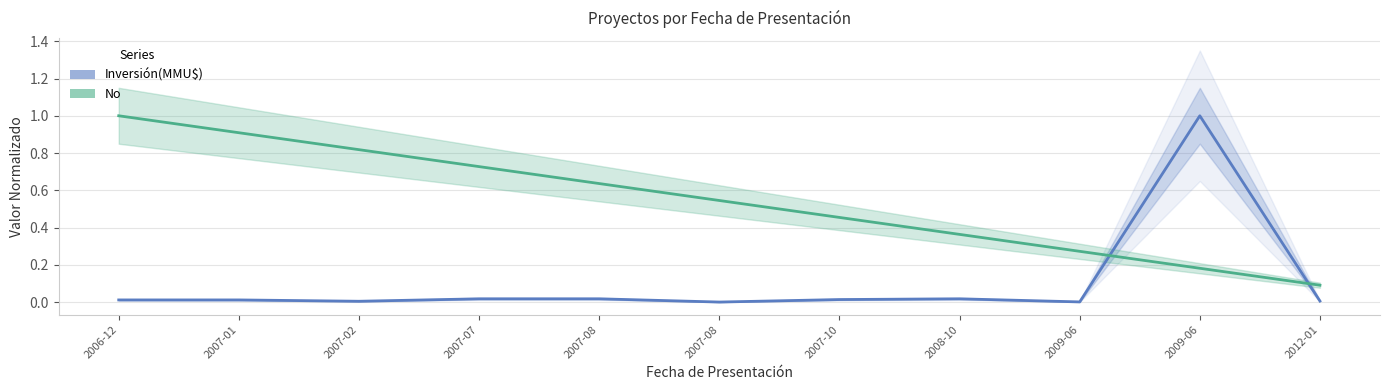

Rank the categories by Inversión(MMU$) value from lowest to highest.

2007-08, 2009-06, 2007-02, 2012-01, 2006-12, 2007-01, 2007-10, 2007-07, 2007-08, 2008-10, 2009-06